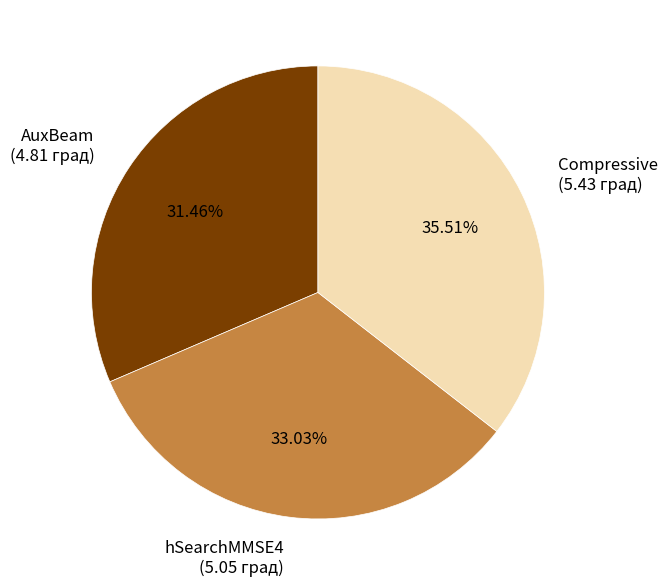

Is Compressive the majority of the pie?

No